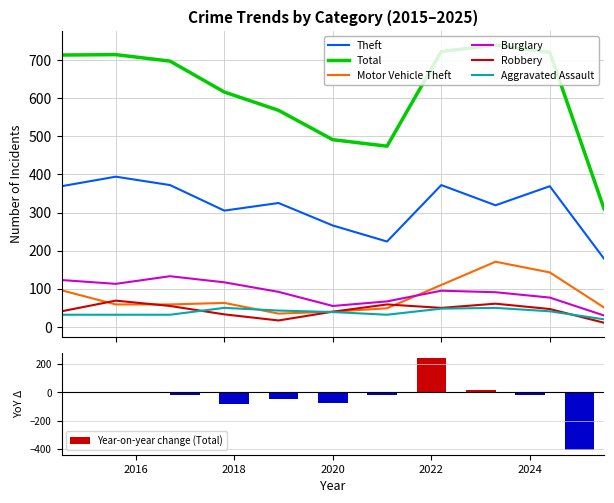

What is the difference between the second highest and minimum values in the Total series?

412